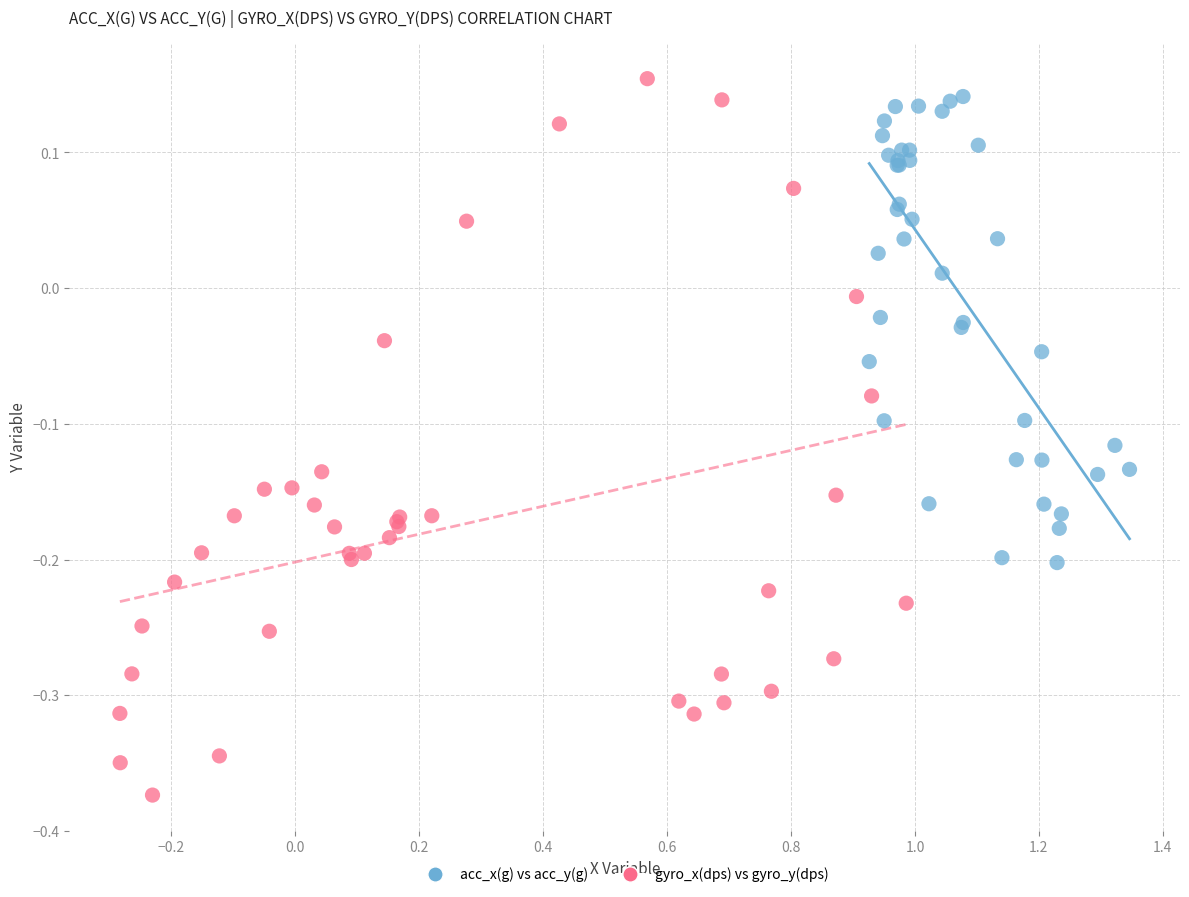

Which series reaches the minimum Y coordinate?

gyro_x(dps) vs gyro_y(dps)